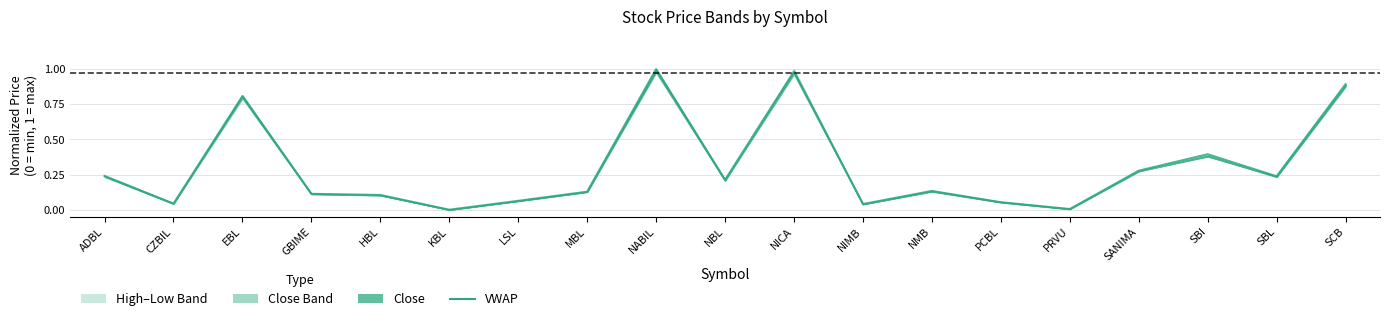

What is the sum of all values?

5.7